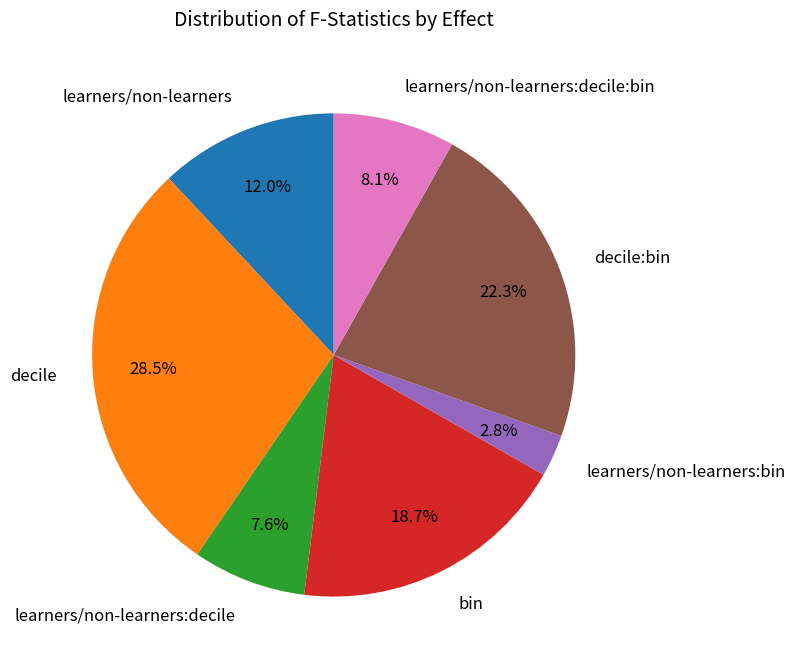

To the nearest percent, what portion does learners/non-learners:decile represent?

8%